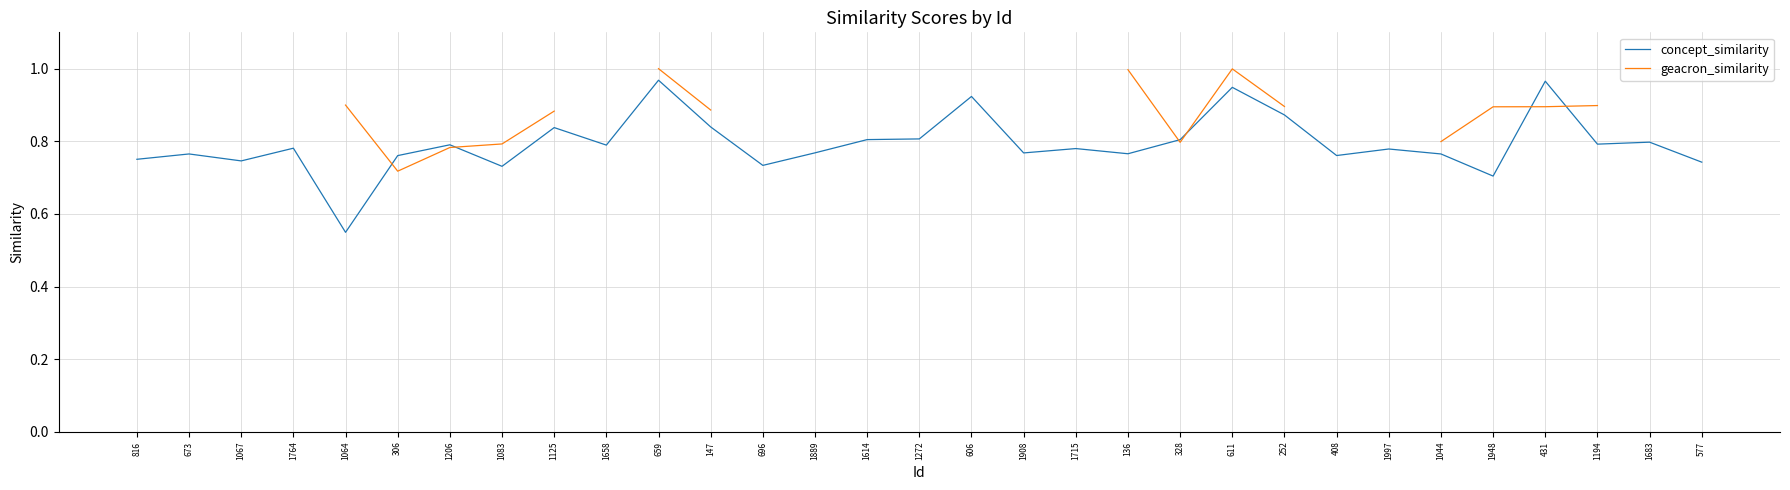

True or false: concept_similarity and geacron_similarity cross at least once.

True